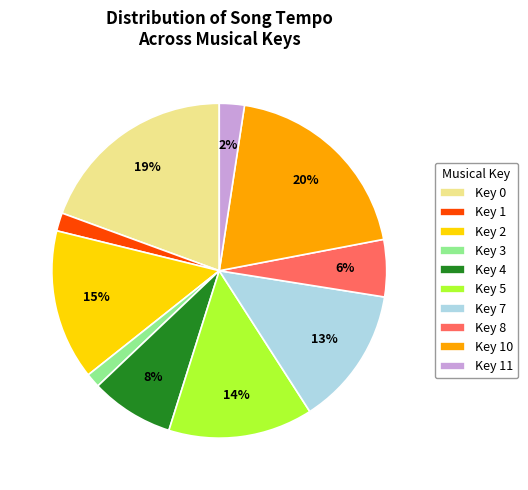

Between Key 1 and Key 0, which is larger?

Key 0